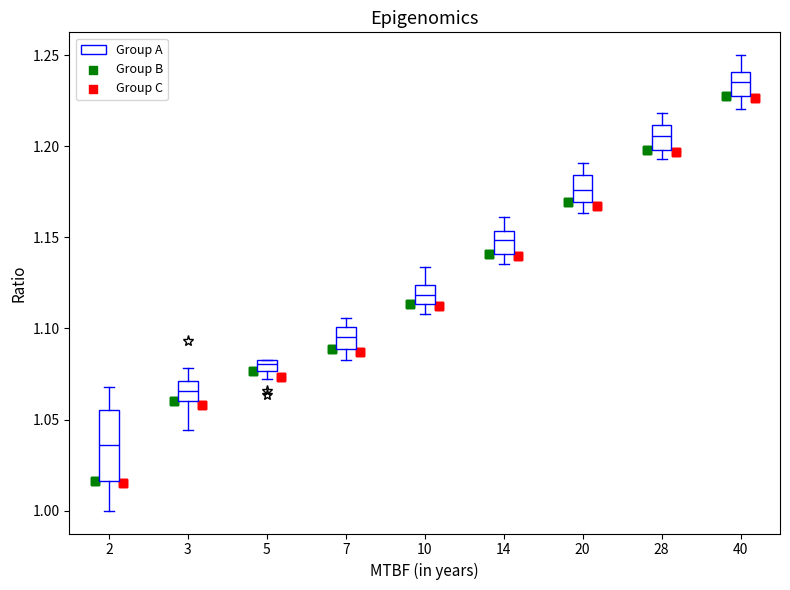

Where is the upper edge of the box at x = 7 on the y-axis? The values are not printed on the chart, so give them approximately, as read against the axis.

1.100